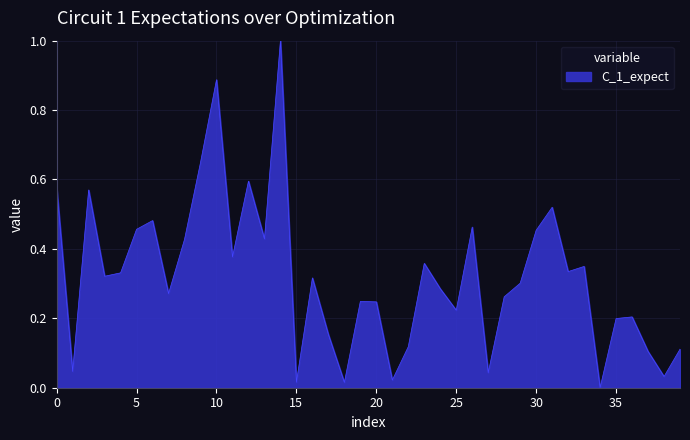

What is the maximum value shown in the chart?

1.0